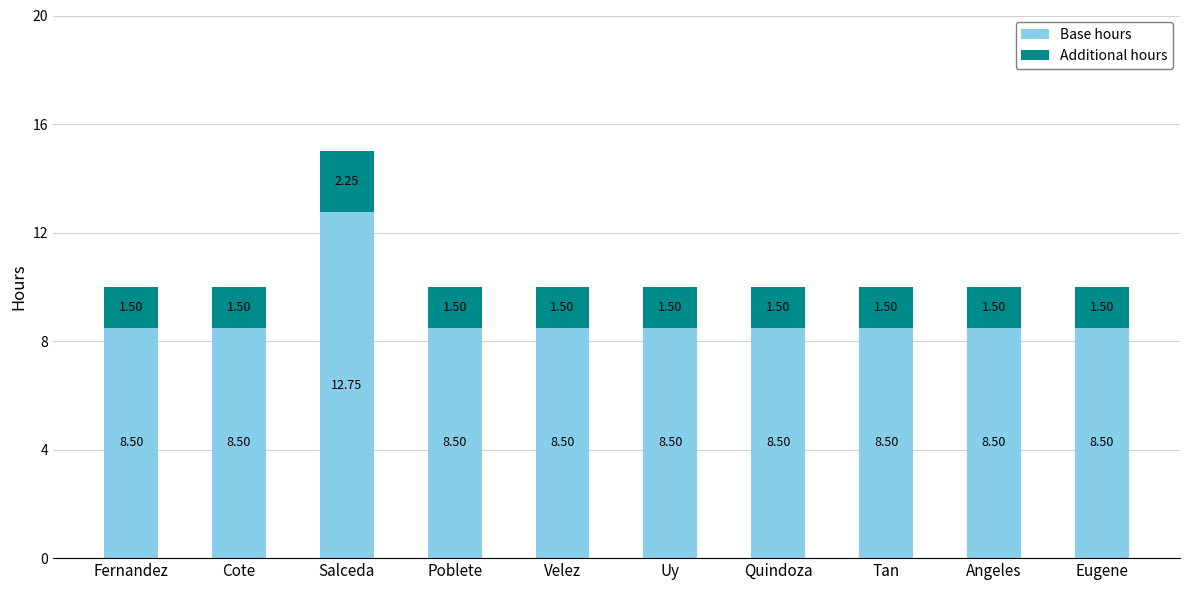

What is the average value of the Base hours series?

8.9